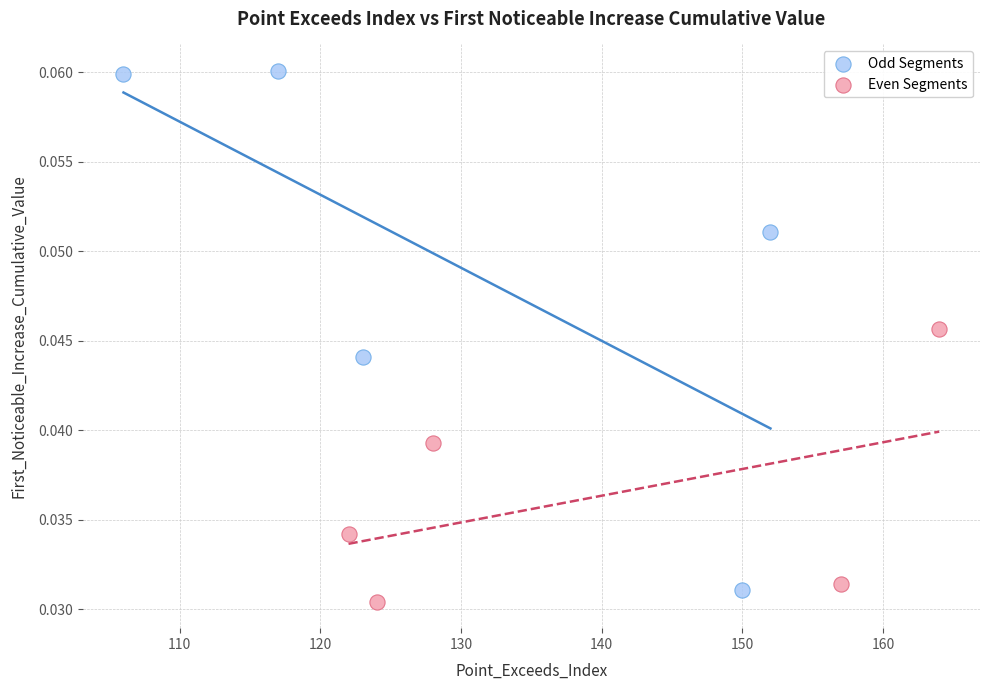

Which series has the widest spread of Y values?

Odd Segments